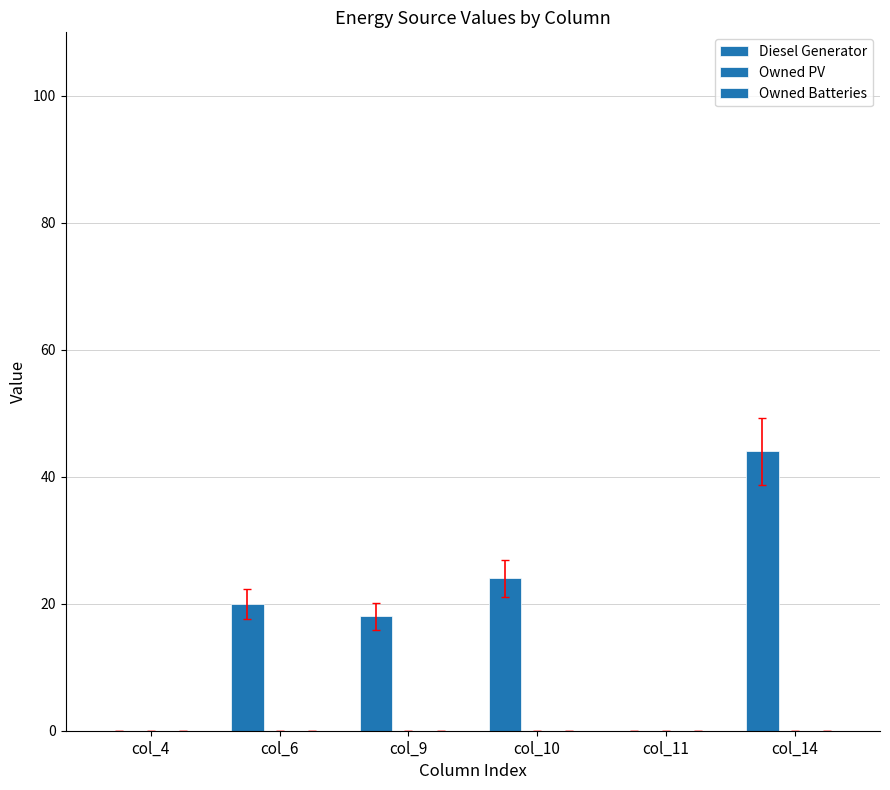

How many data points does each series have?

6